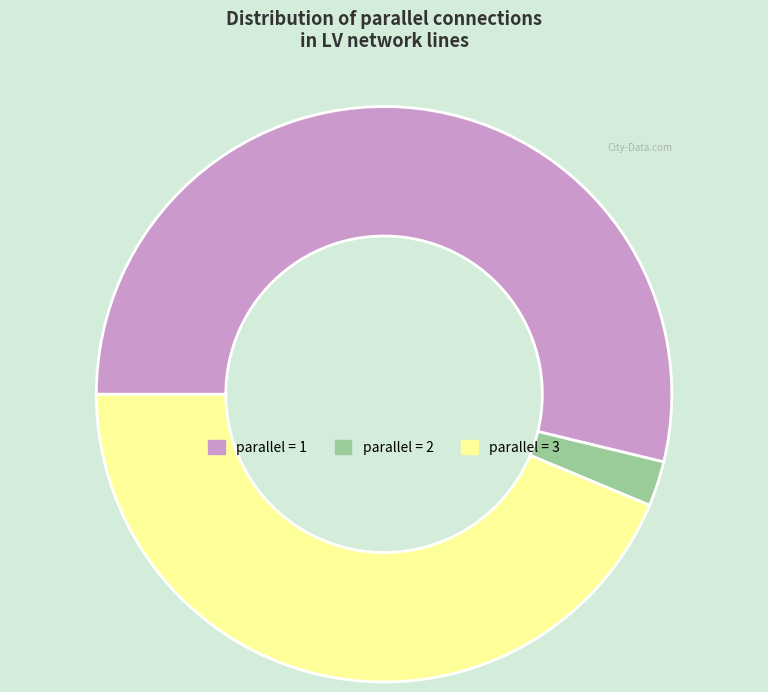

Is there a majority slice in this chart?

Yes